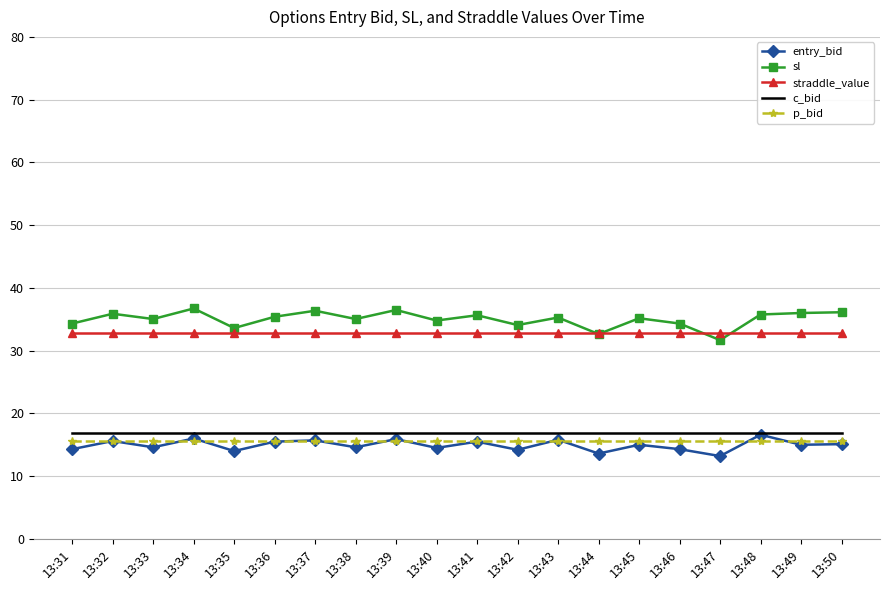

What is the difference between the maximum and minimum values in the sl series?

5.0